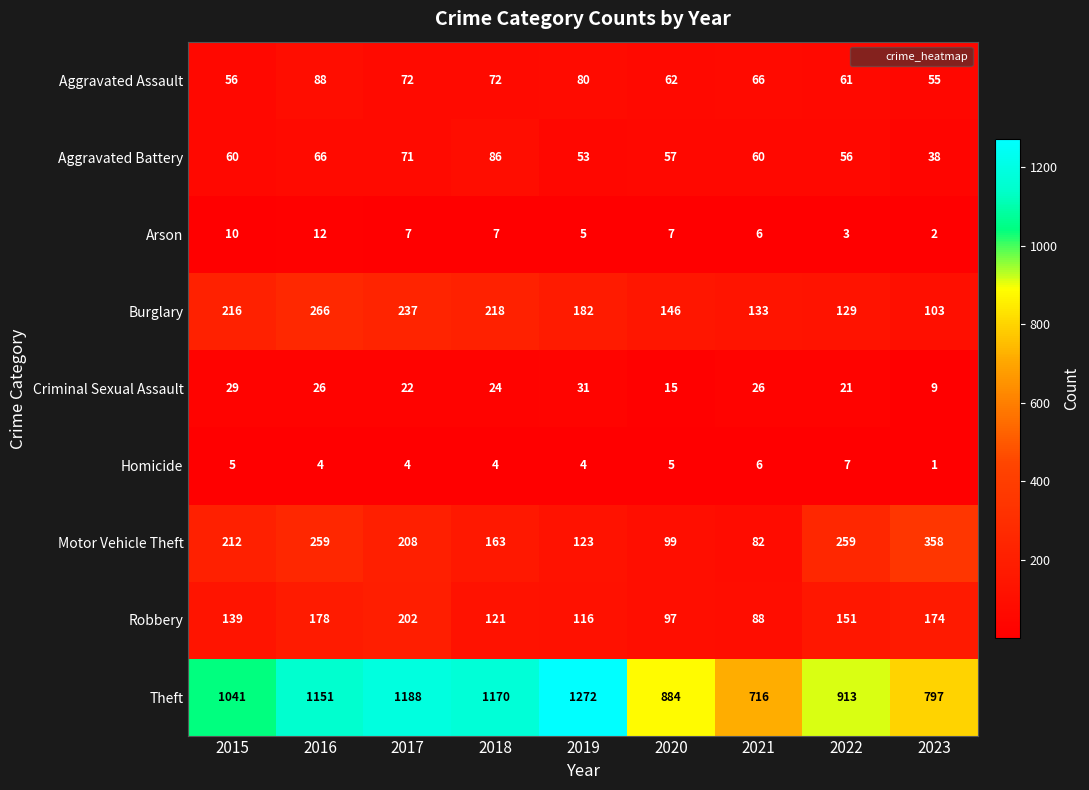

At 2016, list the series in order from largest to smallest.

Theft, Burglary, Motor Vehicle Theft, Robbery, Aggravated Assault, Aggravated Battery, Criminal Sexual Assault, Arson, Homicide